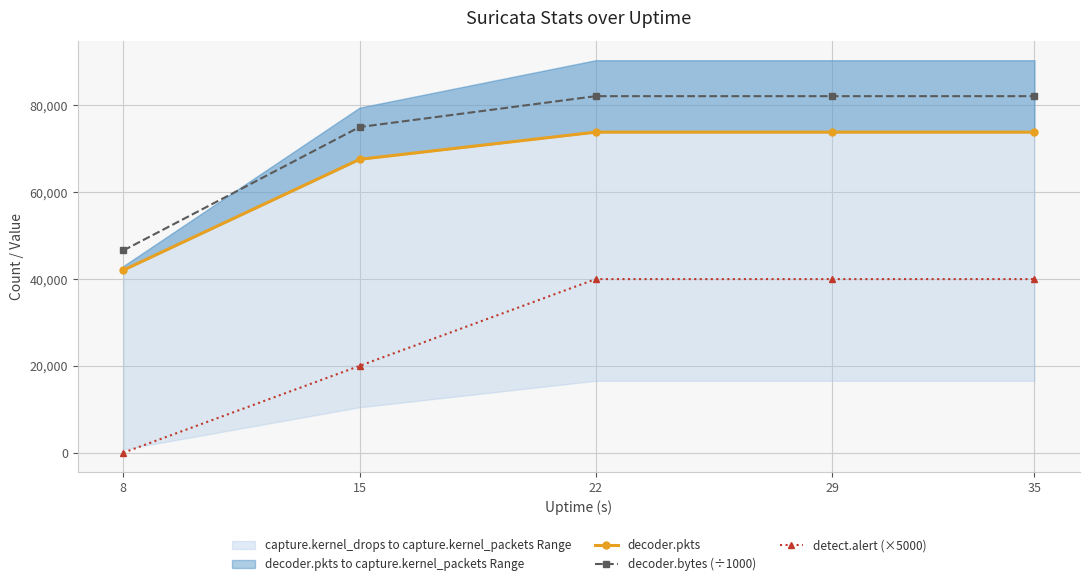

What are all the series names shown in the legend?

decoder.pkts, decoder.bytes (÷1000), detect.alert (×5000)